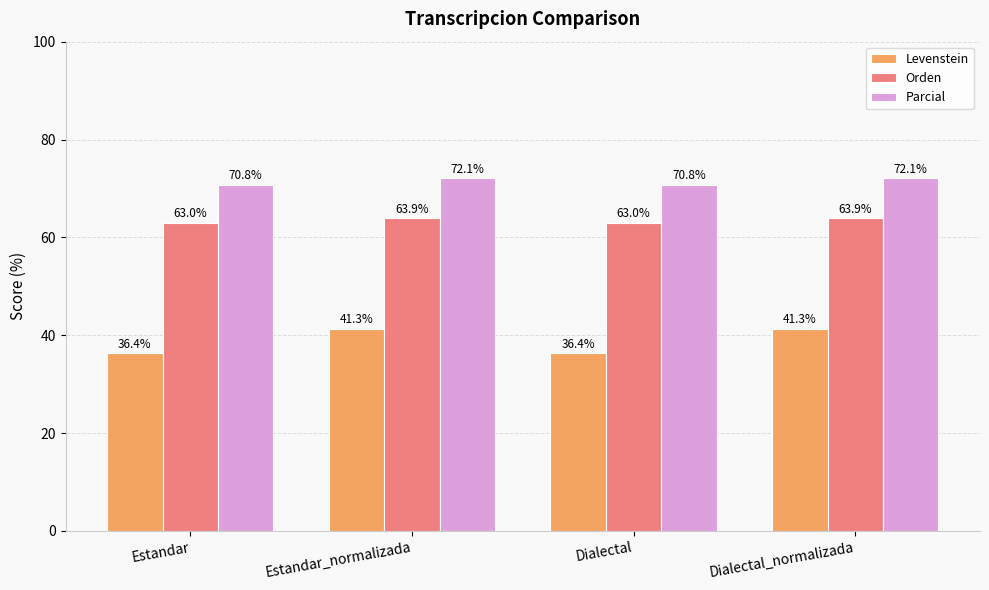

Reading left to right, list all the values displayed in this chart.

Levenstein: 36.4	41.3	36.4	41.3
Orden: 63.0	63.9	63.0	63.9
Parcial: 70.8	72.1	70.8	72.1